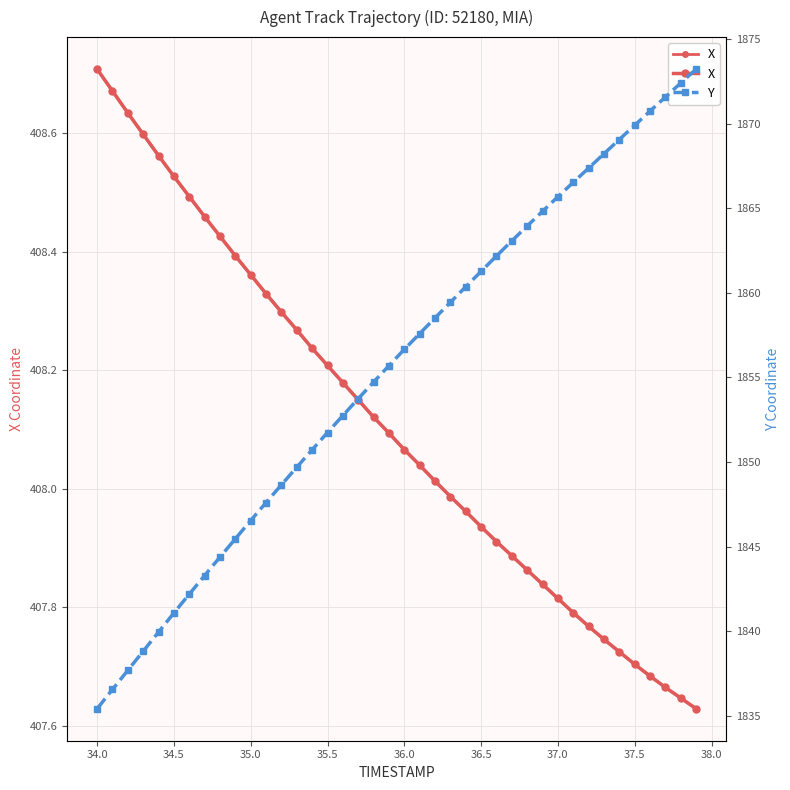

True or false: Y and X cross at least once.

False